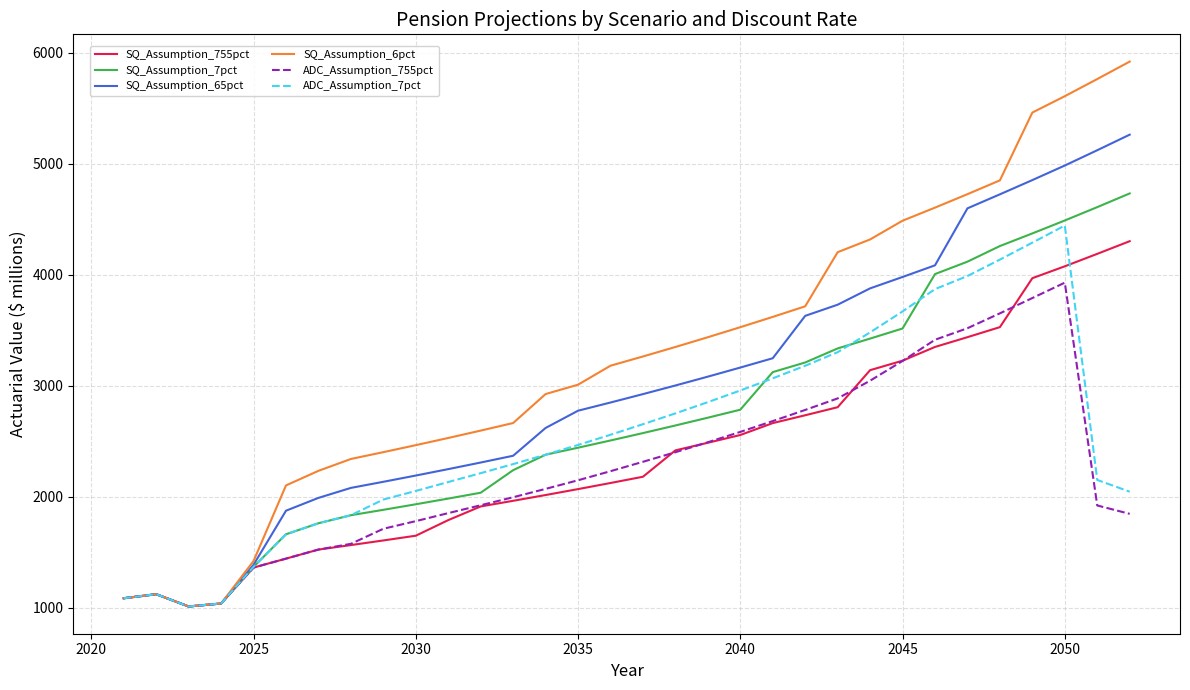

Which series has the largest range (max minus min)?

SQ_Assumption_6pct